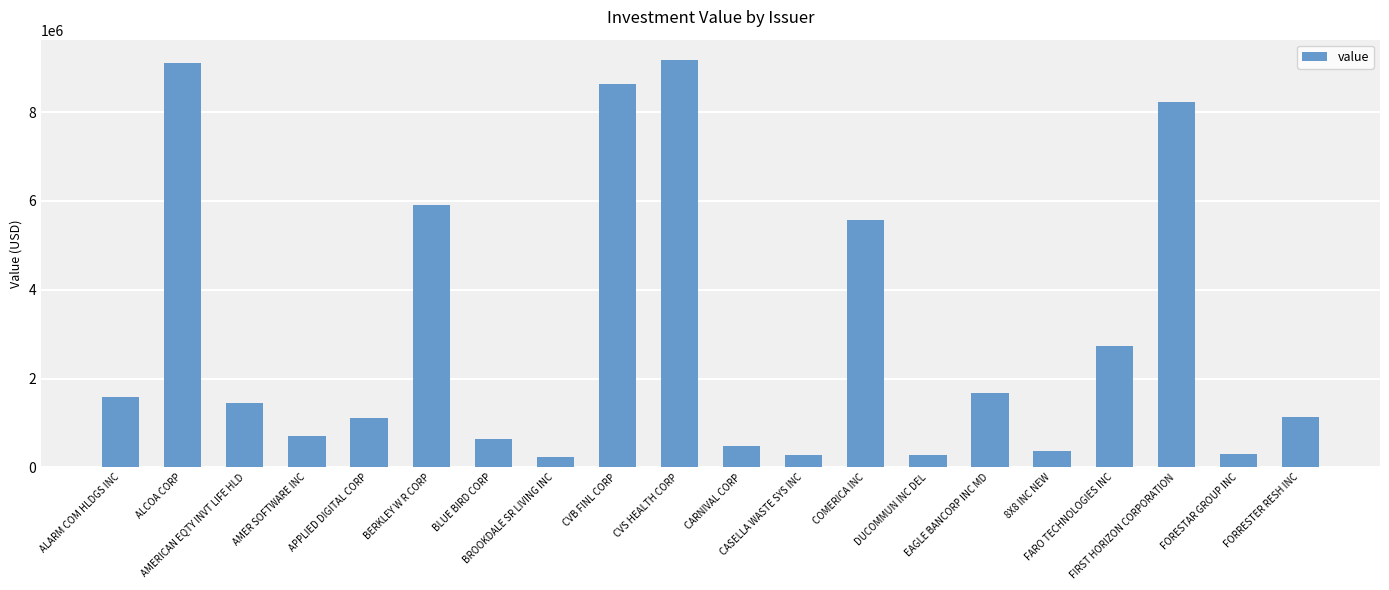

Are the bars horizontal?

No